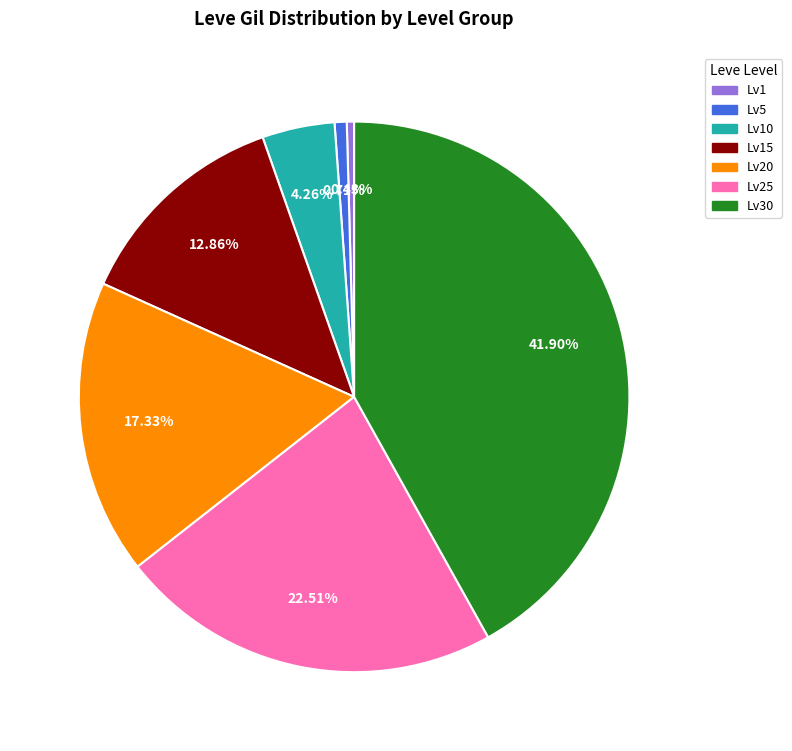

Is there any slice that represents more than half of the pie?

No